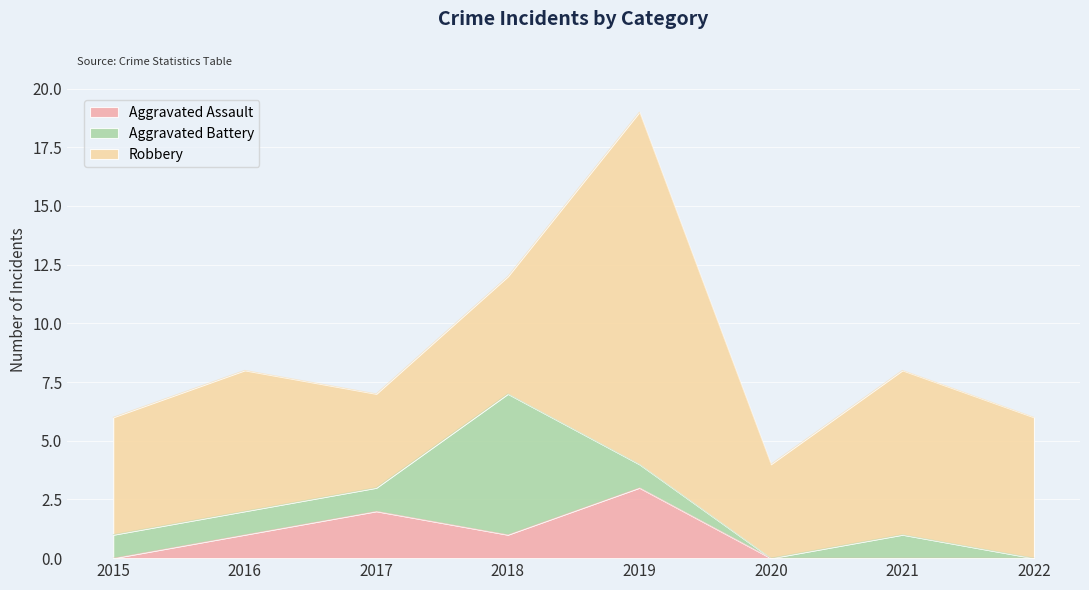

Reading left to right, extract all data points from this chart.

Aggravated Assault: 2015=0	2016=1	2017=2	2018=1	2019=3	2020=0	2021=0	2022=0
Aggravated Battery: 2015=1	2016=1	2017=1	2018=6	2019=1	2020=0	2021=1	2022=0
Robbery: 2015=5	2016=6	2017=4	2018=5	2019=15	2020=4	2021=7	2022=6